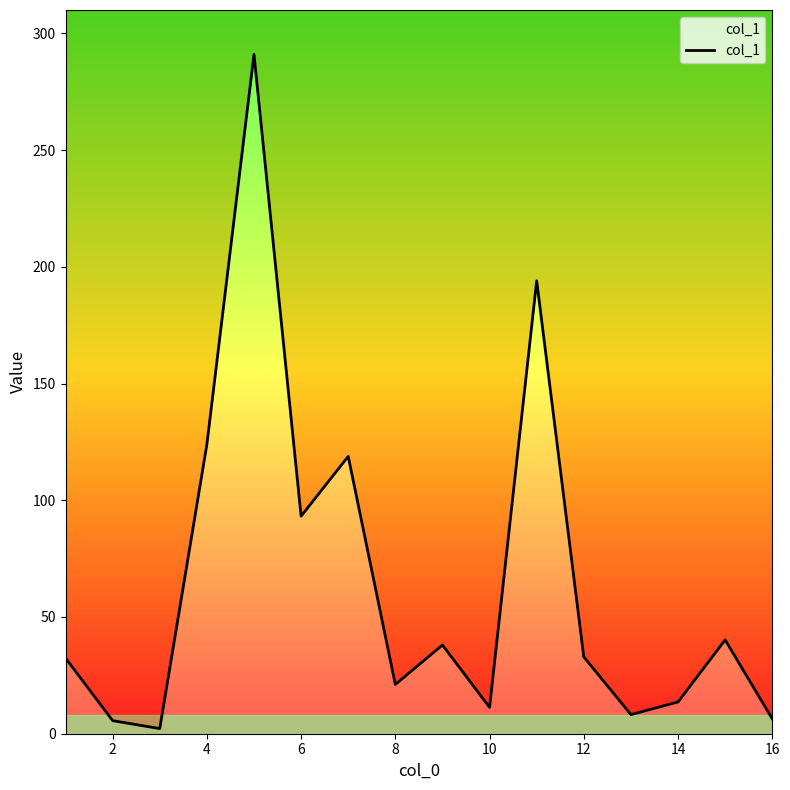

Count the number of values greater than 32.

9